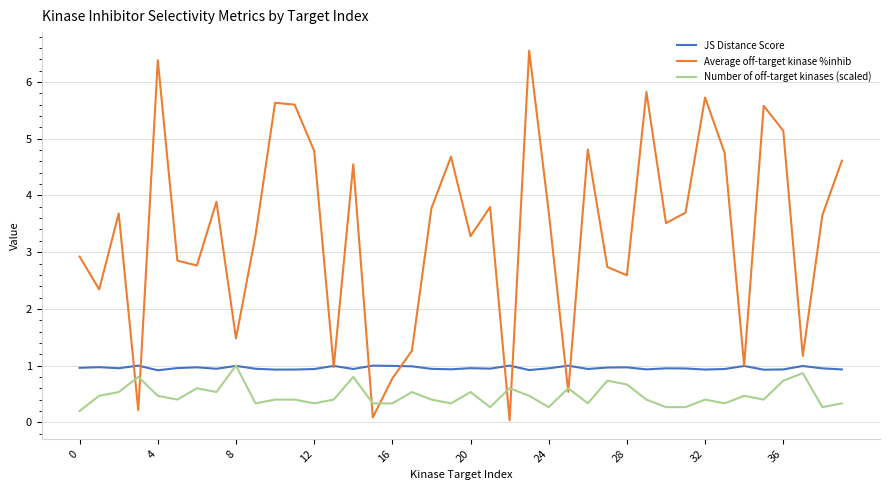

Rank the series by their average value, from highest to lowest.

Average off-target kinase %inhib, JS Distance Score, Number of off-target kinases (scaled)